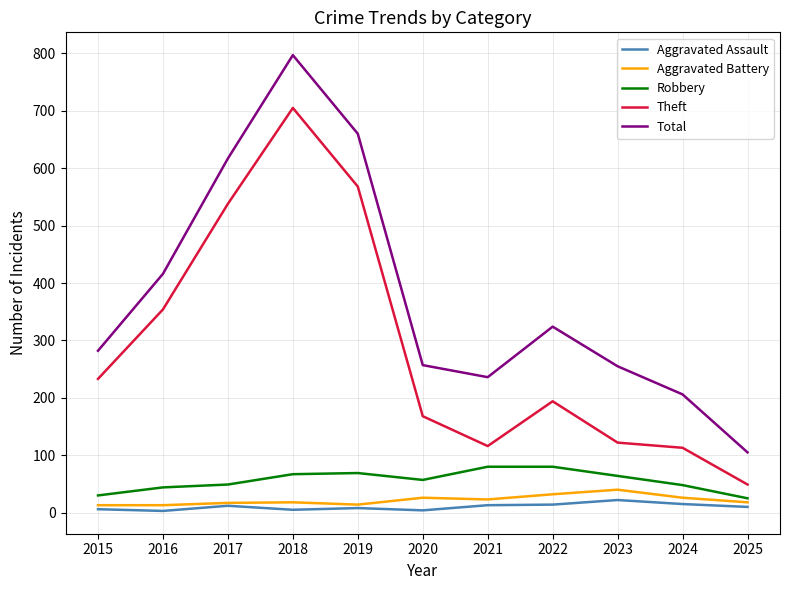

The value of Robbery at 2024 is 48. True or false?

True